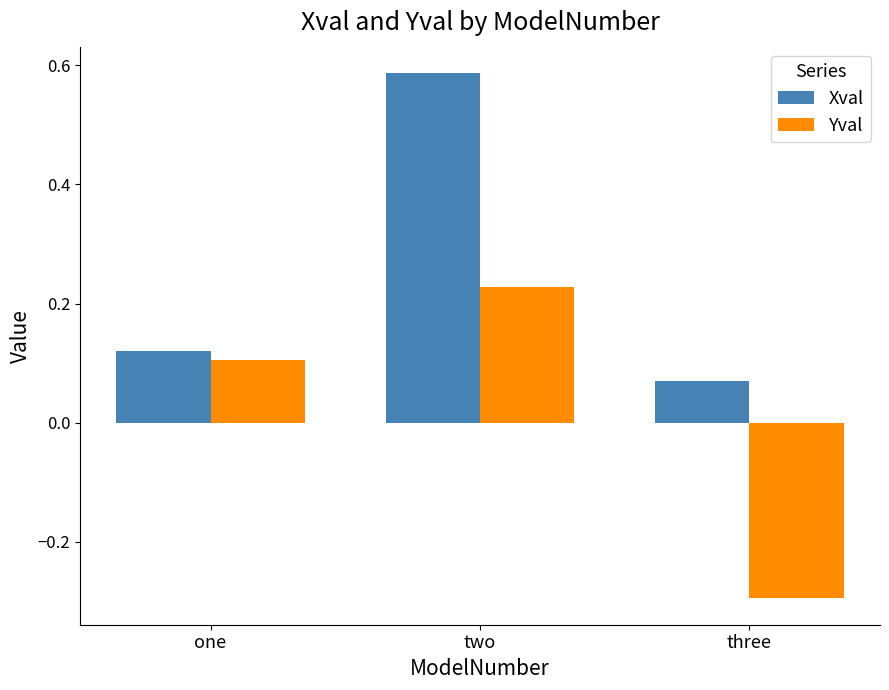

List the labels in order of Yval value, smallest first.

three, one, two